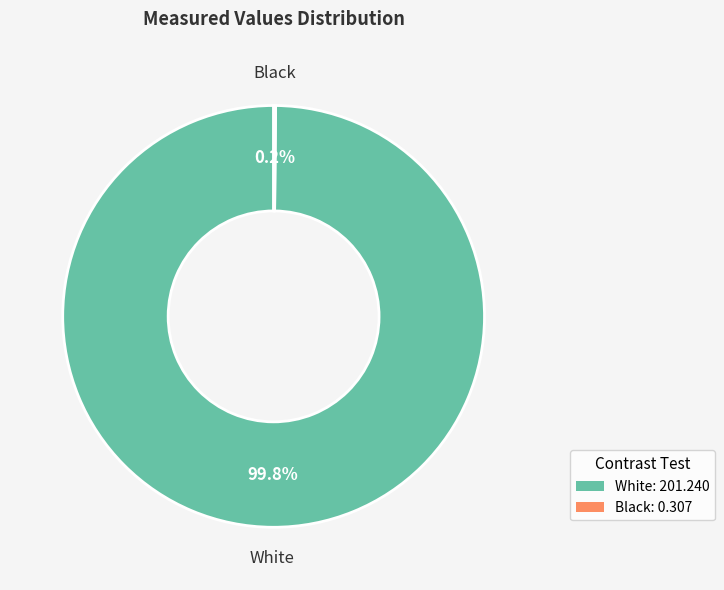

How much of the chart is everything except White: 201.240?

0.2%